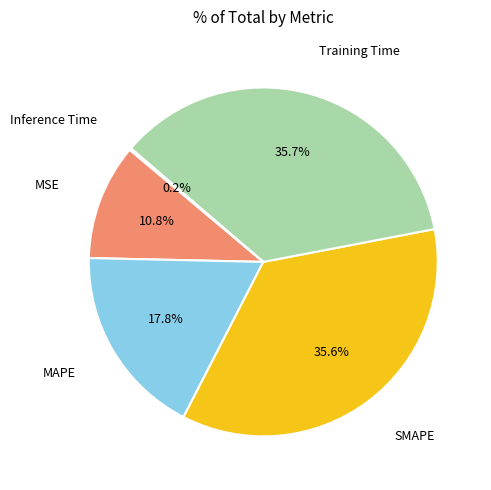

Does any single category account for the majority?

No